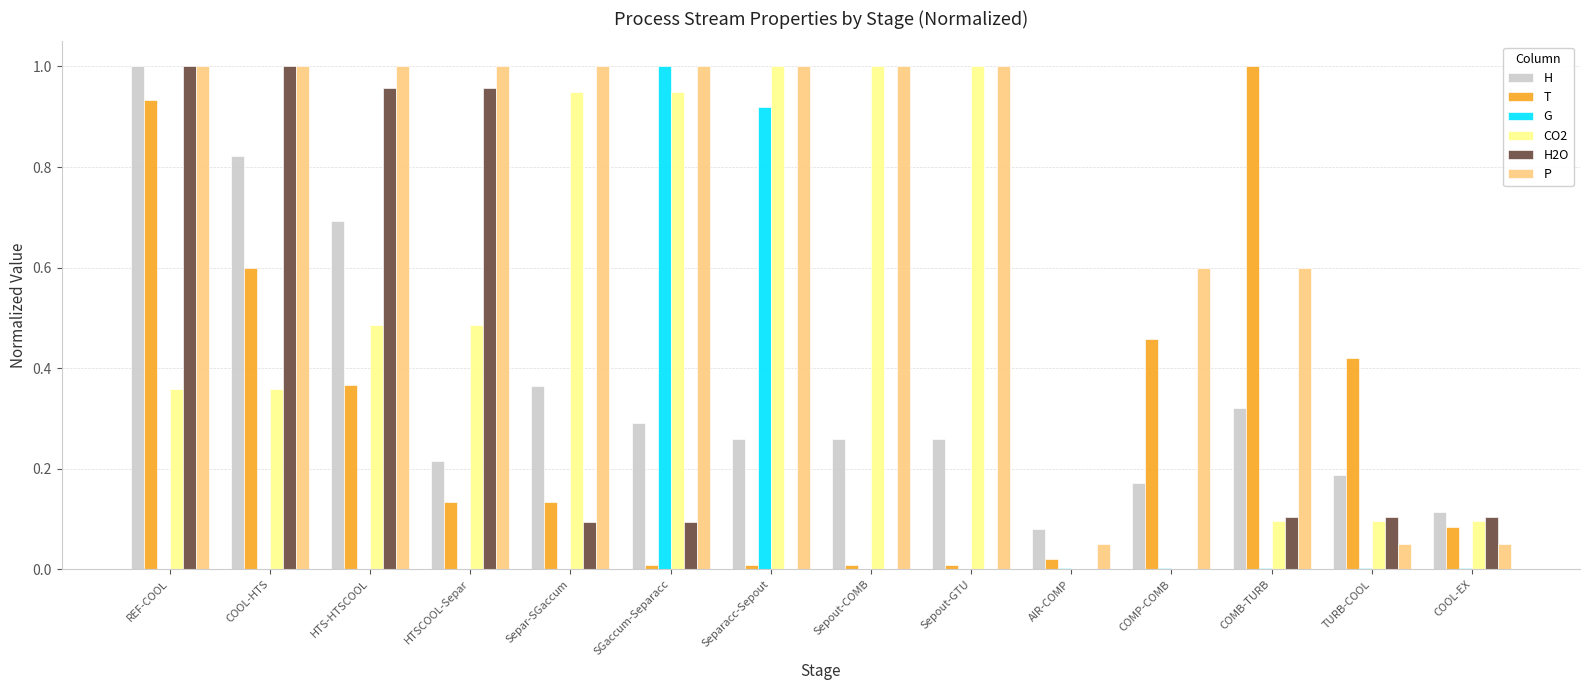

Is the value of CO2 at COOL-HTS greater than the value of P at TURB-COOL?

Yes